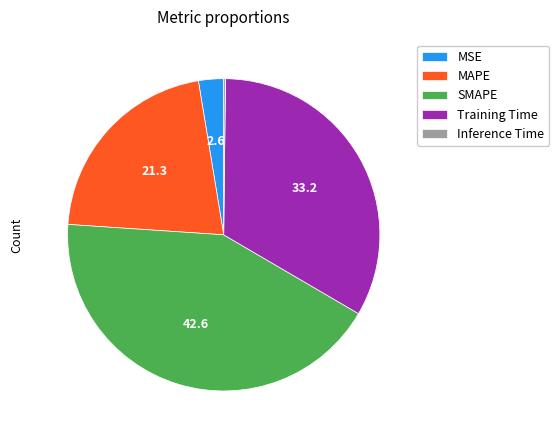

Which has a higher value, SMAPE or Training Time?

SMAPE